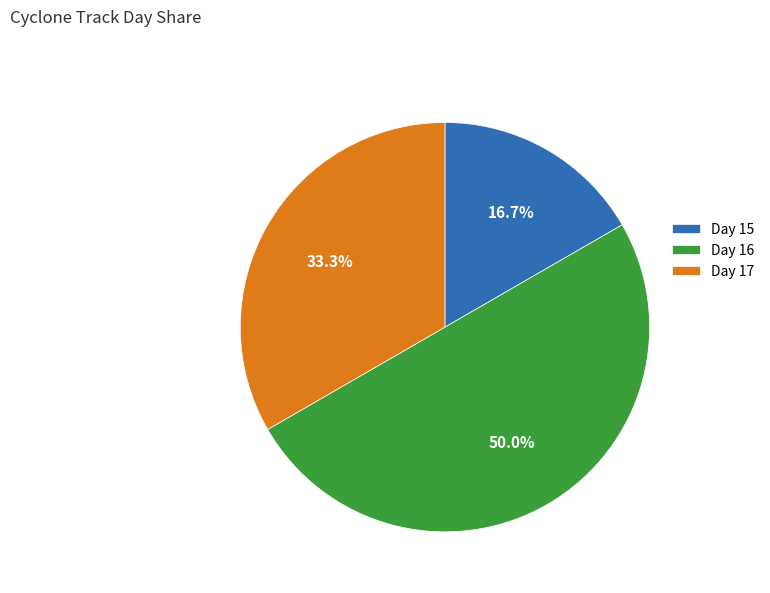

To the nearest percent, what is the difference between the Day 16 and Day 17 slice percentages?

17%